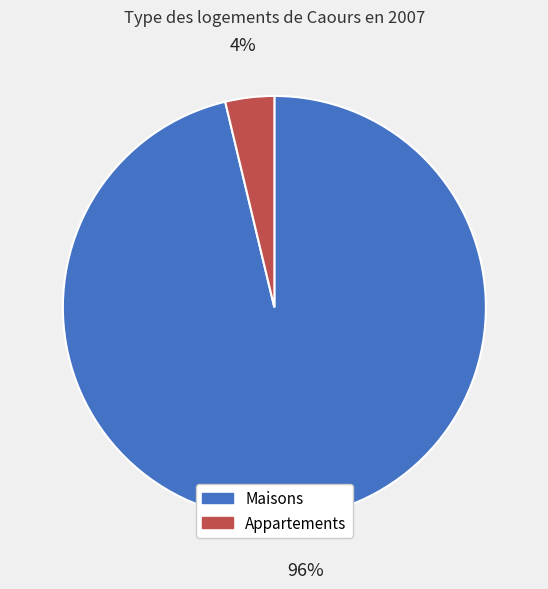

Is it true that Appartements is 17% of the pie?

False